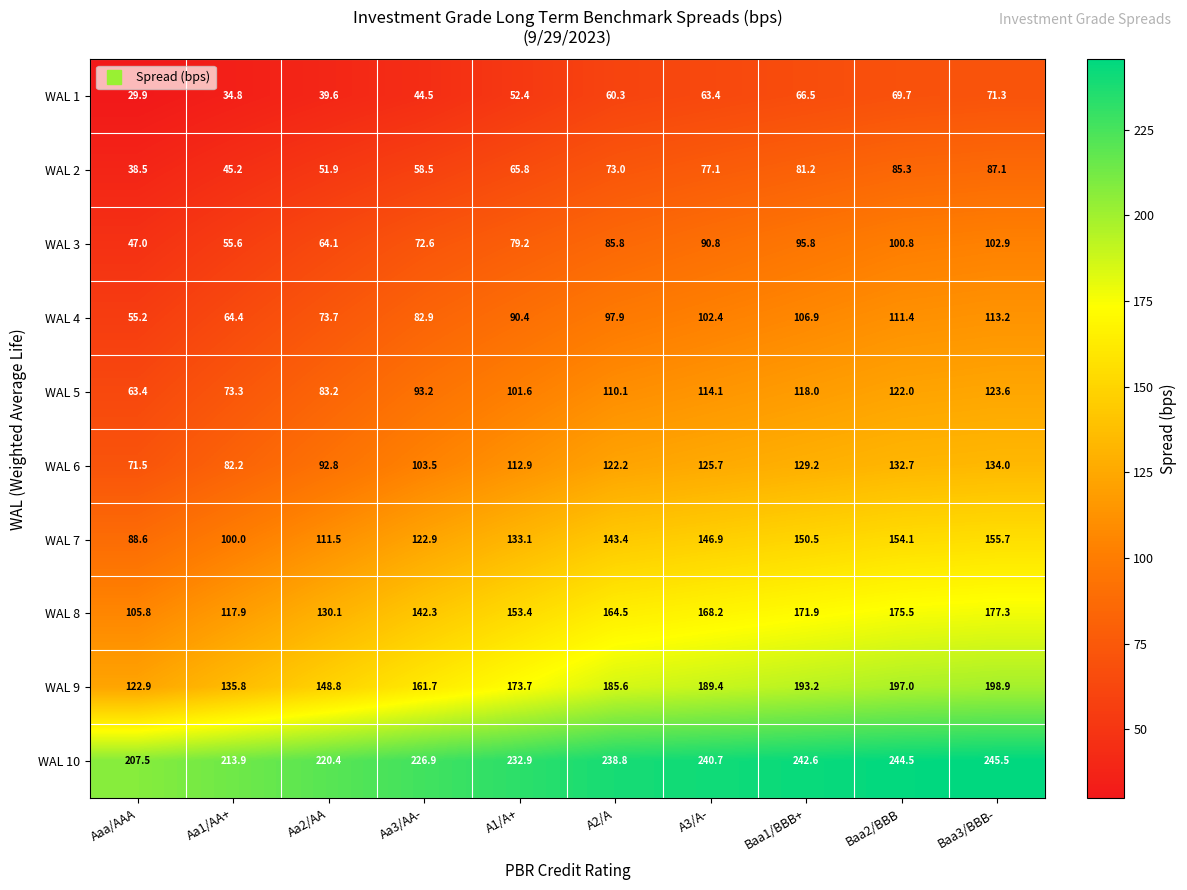

What is the spread (max minus min) of values at Aaa/AAA?

177.6